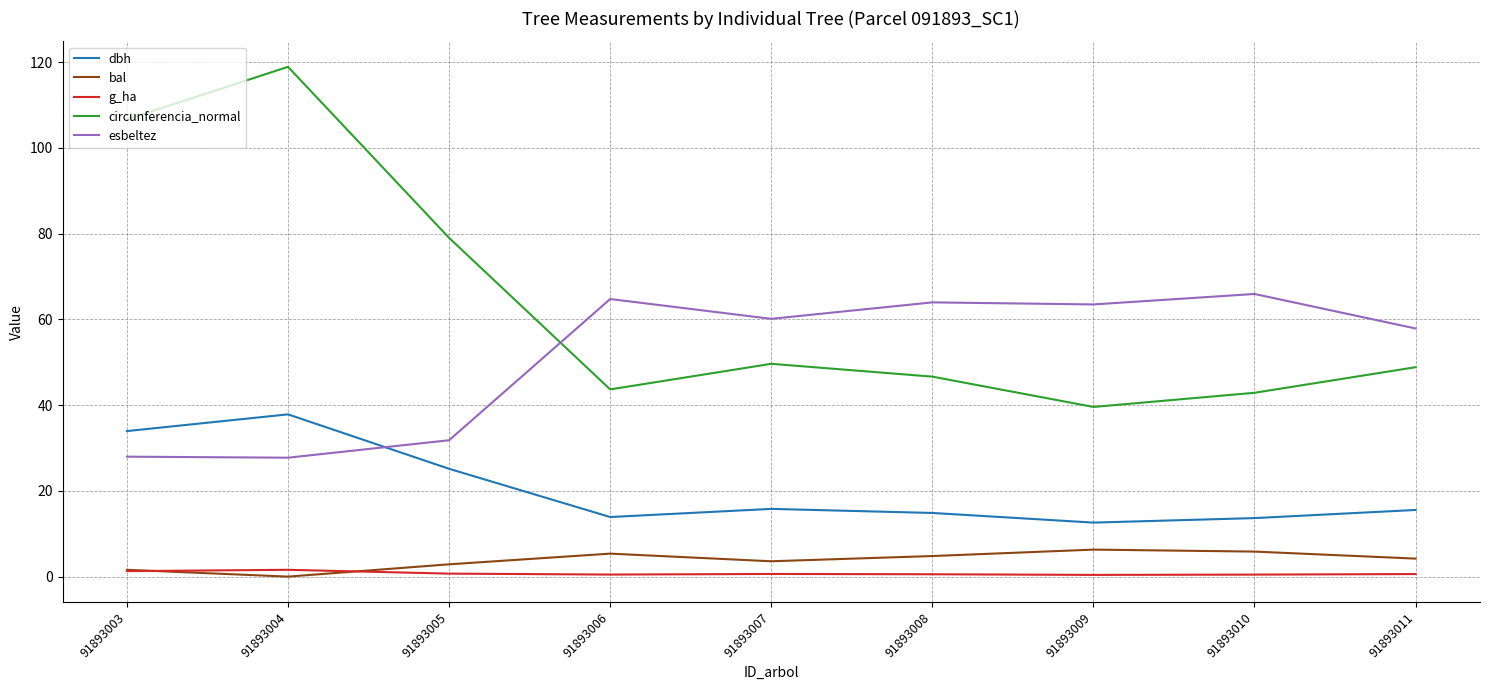

In g_ha, how many points are higher than both neighbors (excluding endpoints)?

2